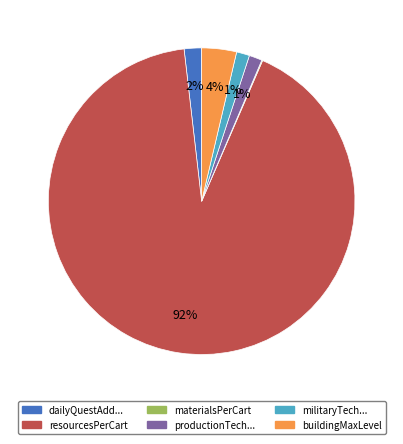

Does any single category account for the majority?

Yes